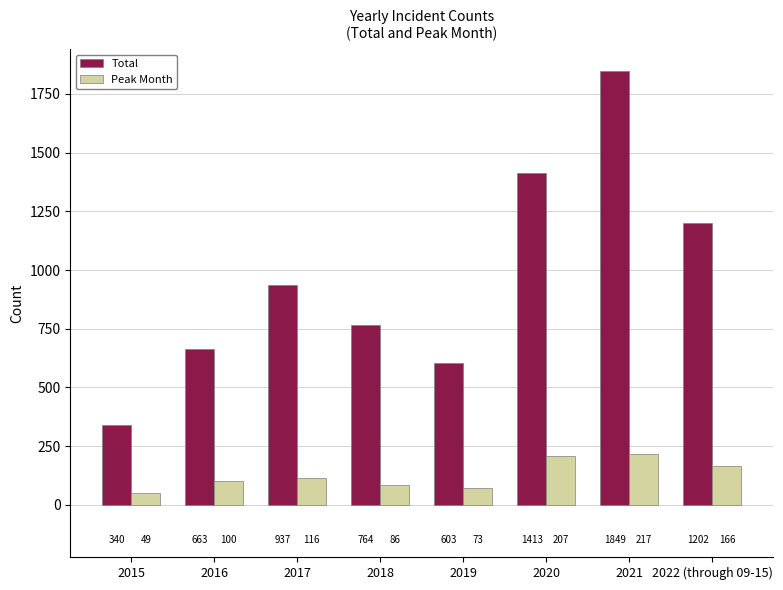

The Peak Month series shows 86 at 2018. True or false?

True